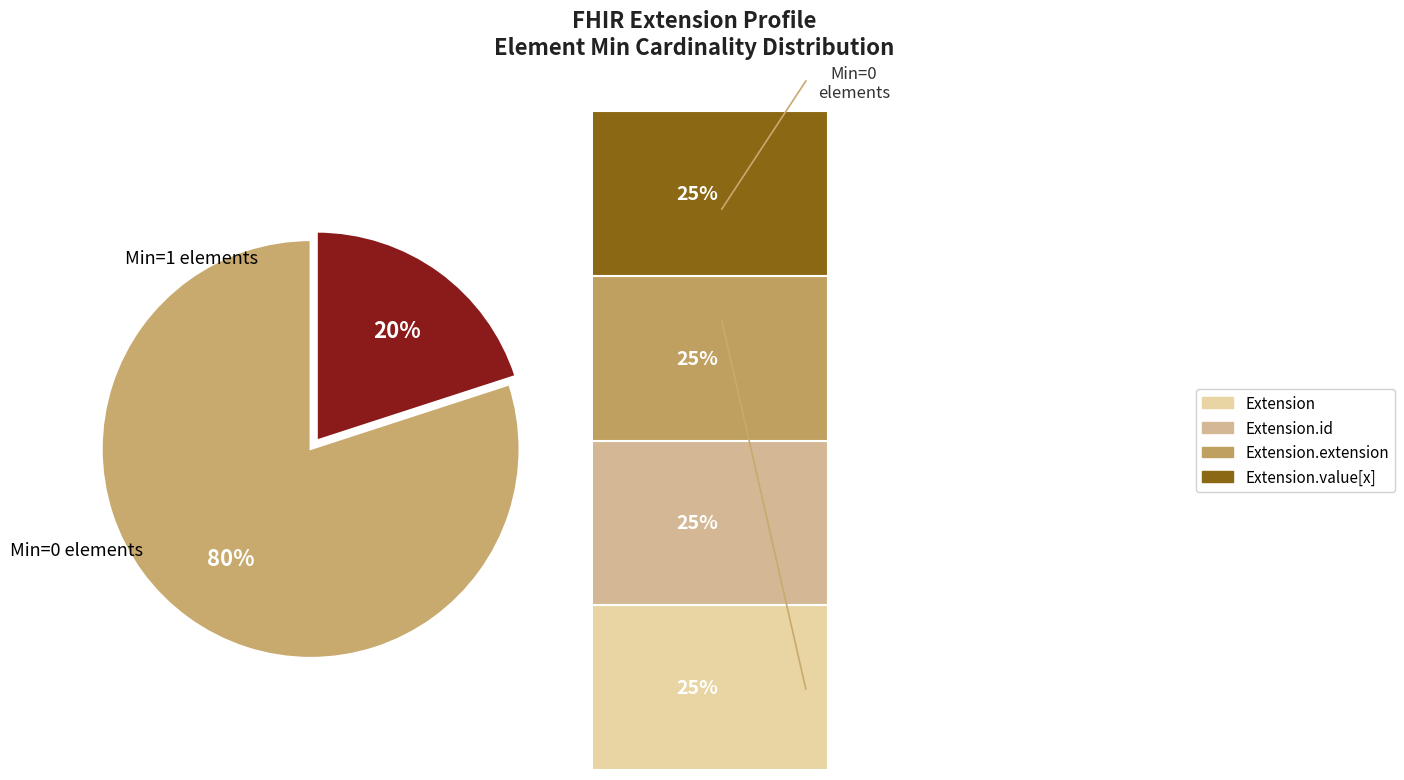

Does Extension.value[x] represent more than half of the total?

No